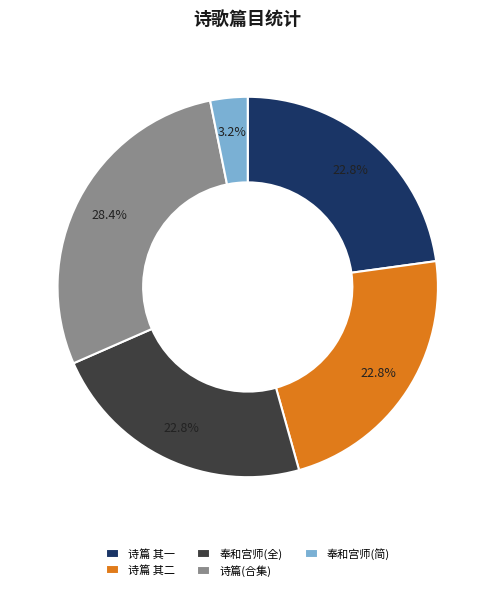

Which slice is the smallest?

奉和宫师(简)